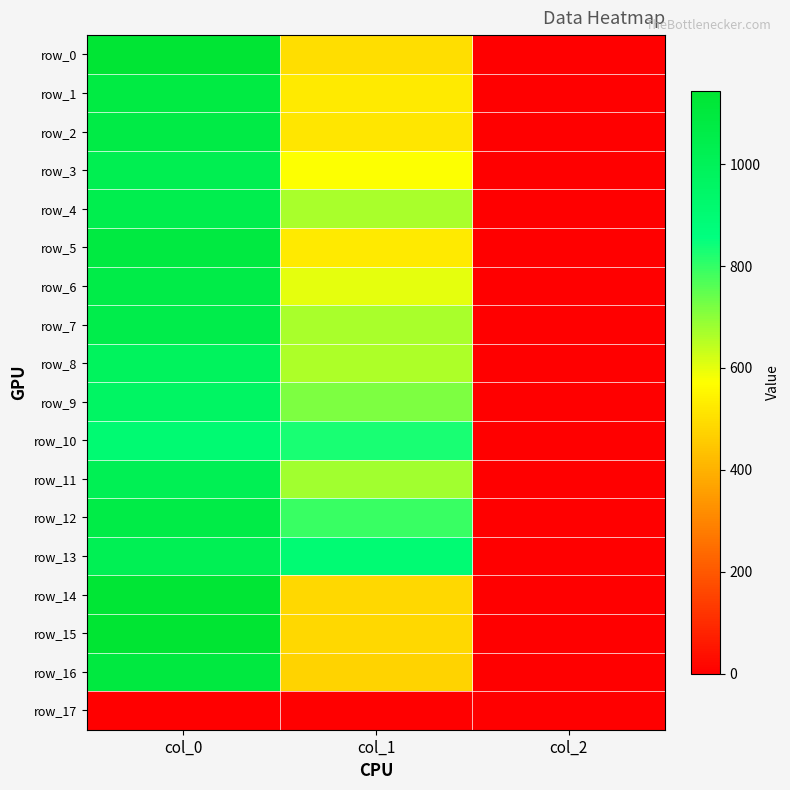

Which label corresponds to the largest value in the chart?

col_0